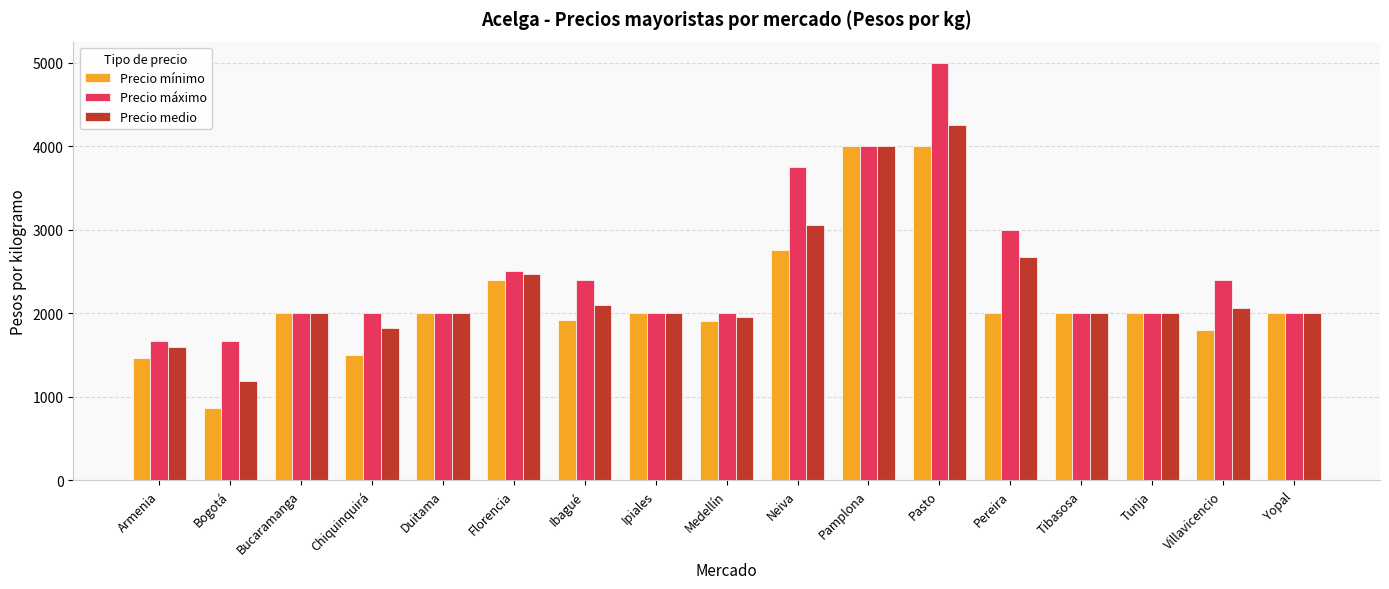

What are all the series names shown in the legend?

Precio mínimo, Precio máximo, Precio medio